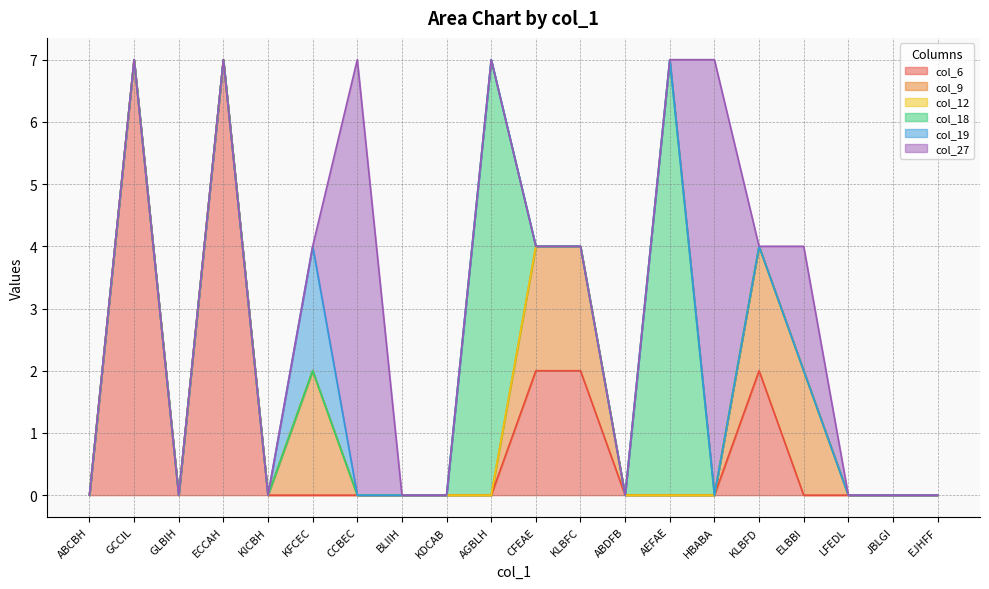

Between which two adjacent categories do col_18 and col_6 first intersect?

AGBLH and CFEAE